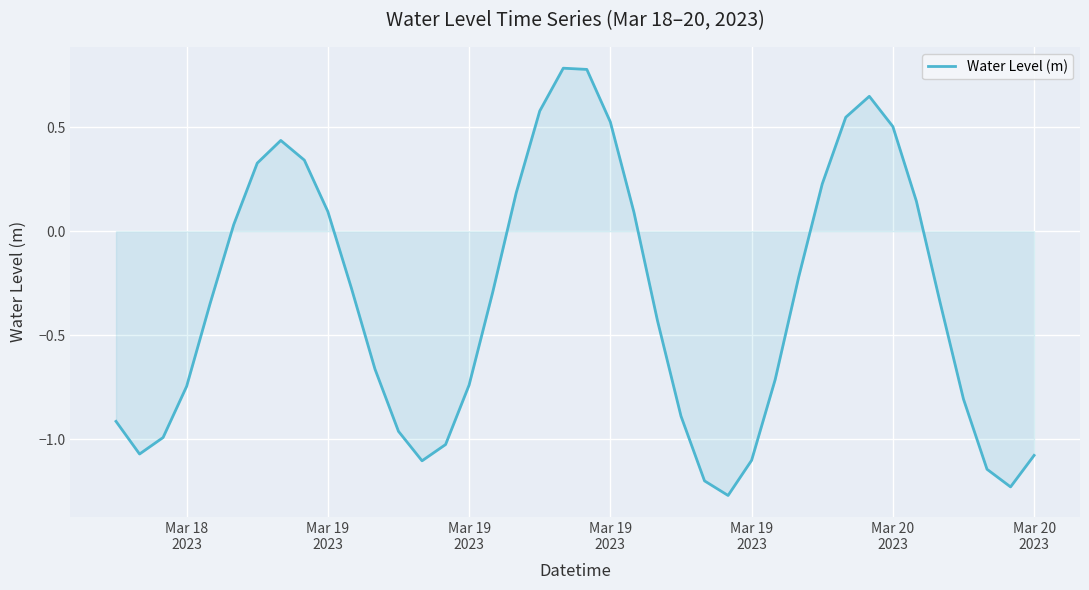

What is the difference between the maximum and minimum values?

2.1